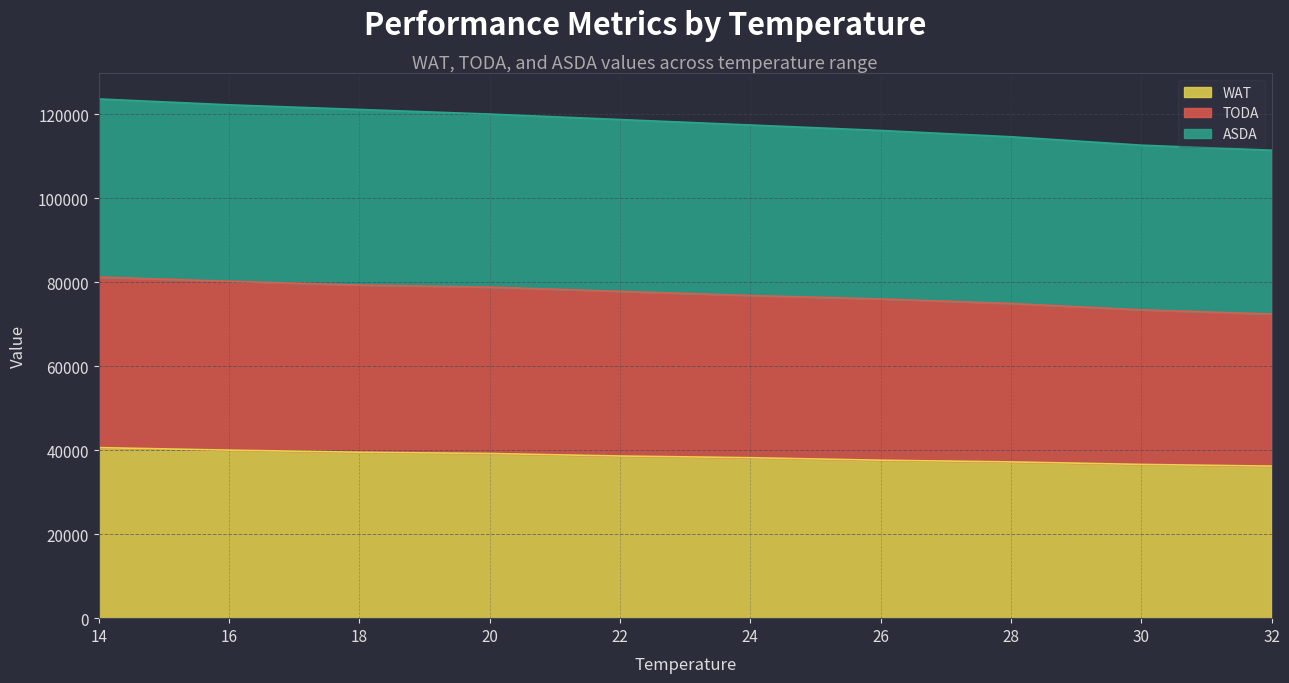

True or false: WAT and ASDA intersect in this chart.

False